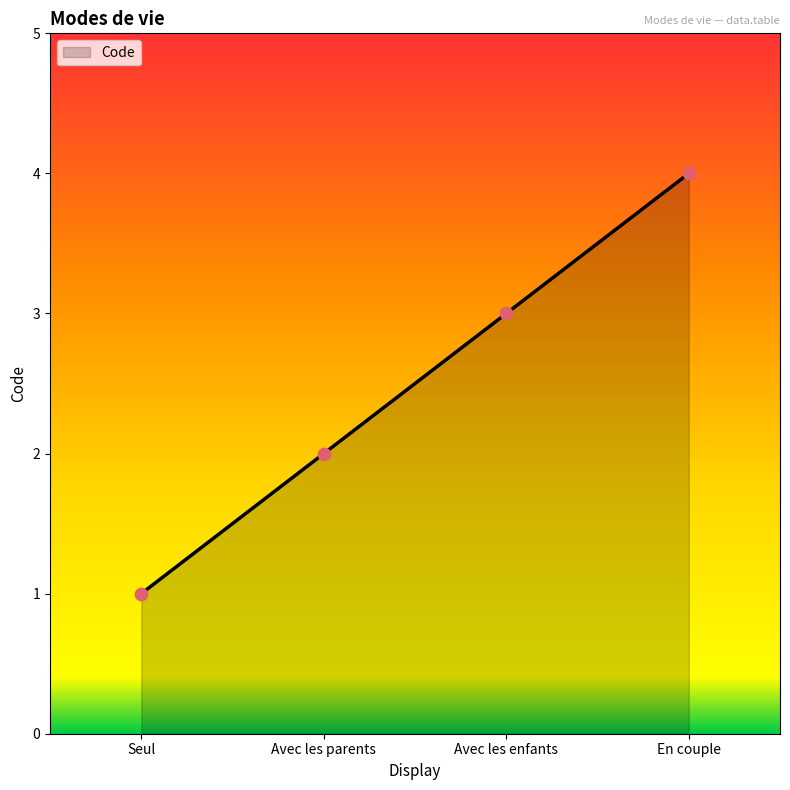

Which has a higher value, Avec les enfants or Avec les parents?

Avec les enfants